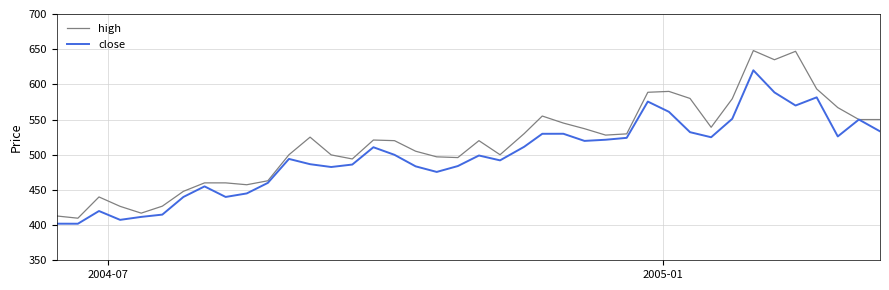

Rank the series by their maximum value, from lowest to highest.

close, high